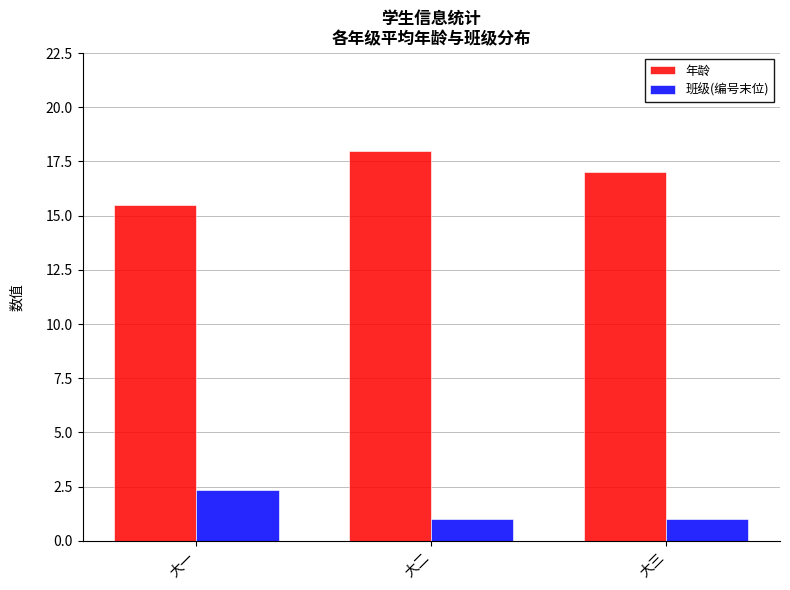

Does the chart contain stacked bars?

No